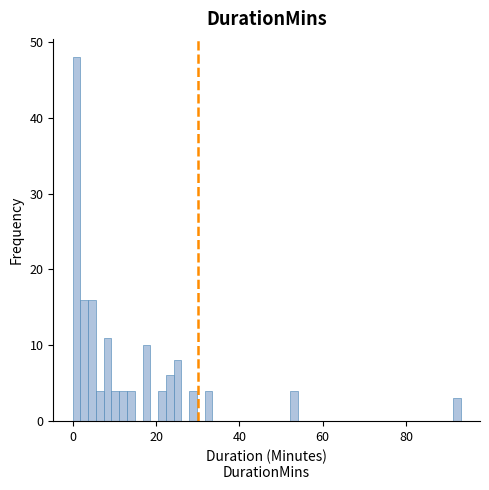

Read against the x-axis, roughly where is the centre of the tallest bar?

0